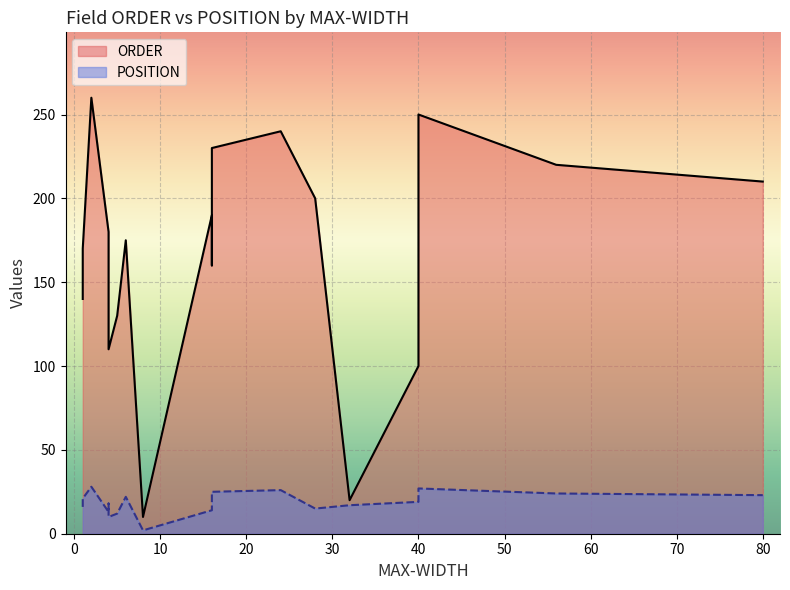

Does the chart display data point markers on the line(s)?

No